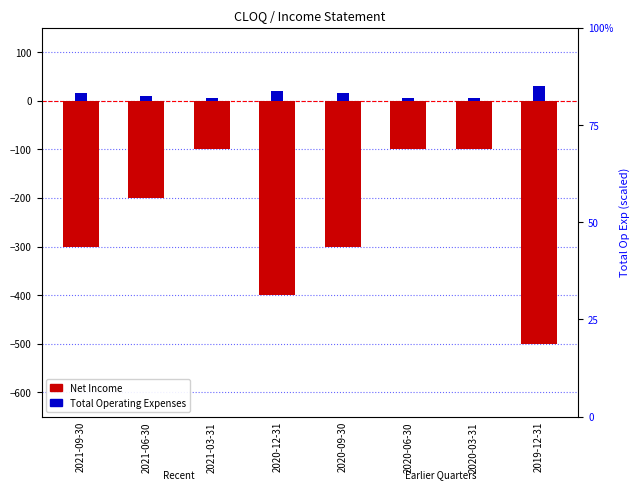

Which series has the largest total across all categories?

Total Operating Expenses